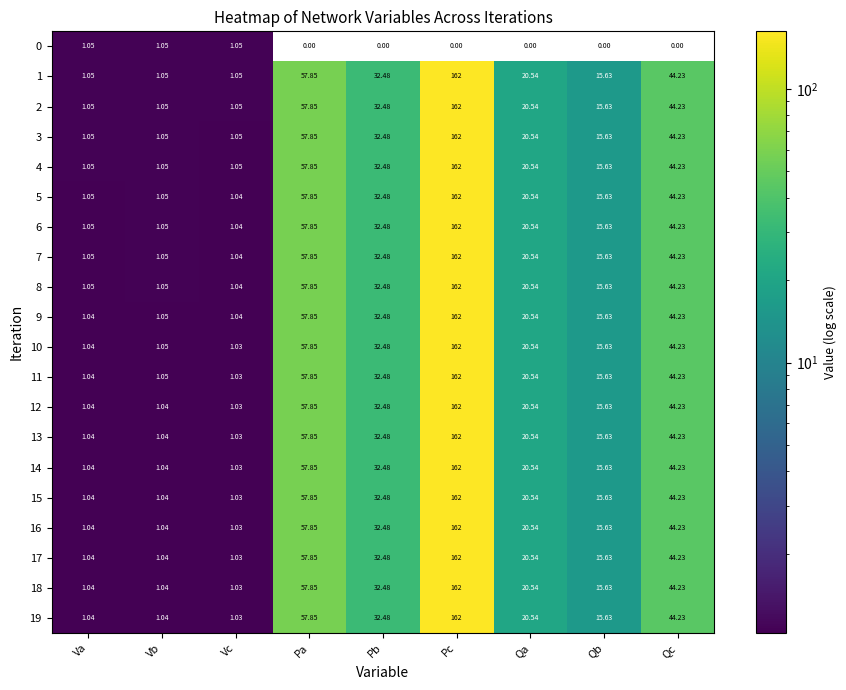

Is the value of 1 at Pb greater than the value of 17 at Qc?

No